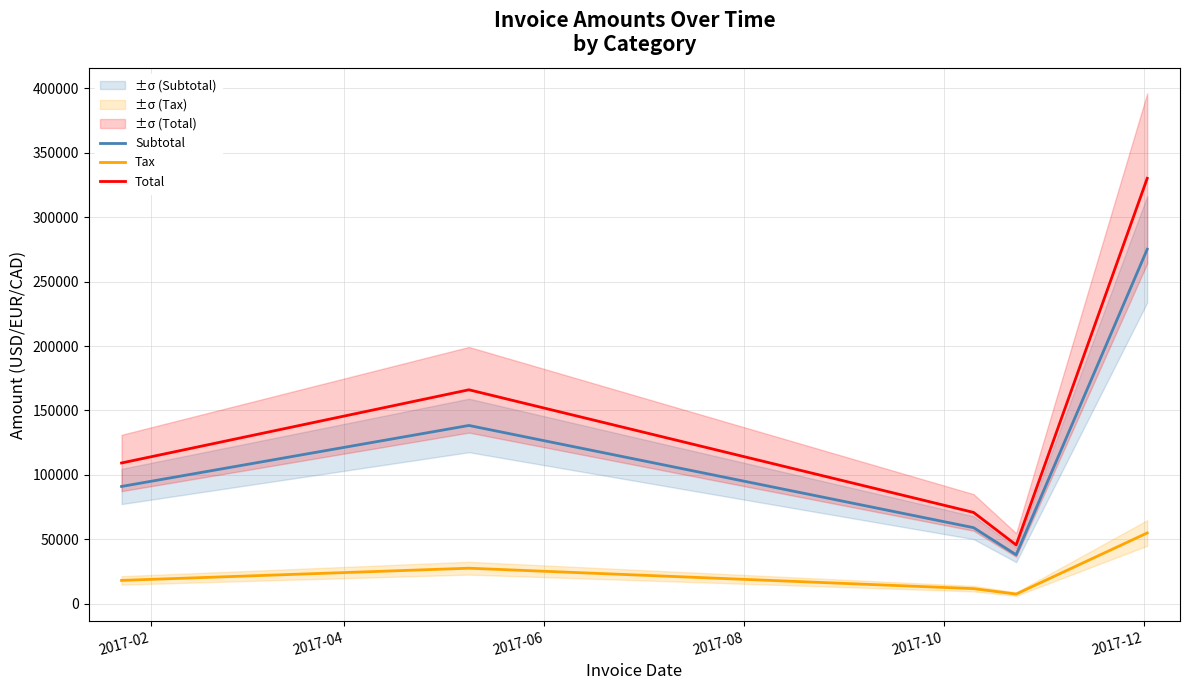

What is the lowest value of the Total series?

45708.0